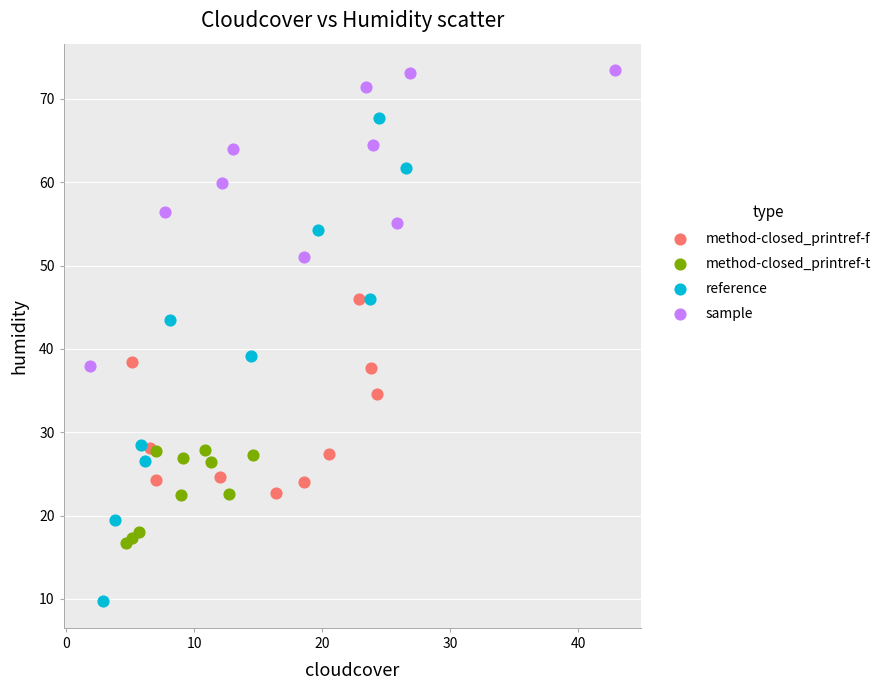

Which series reaches the maximum Y coordinate?

sample